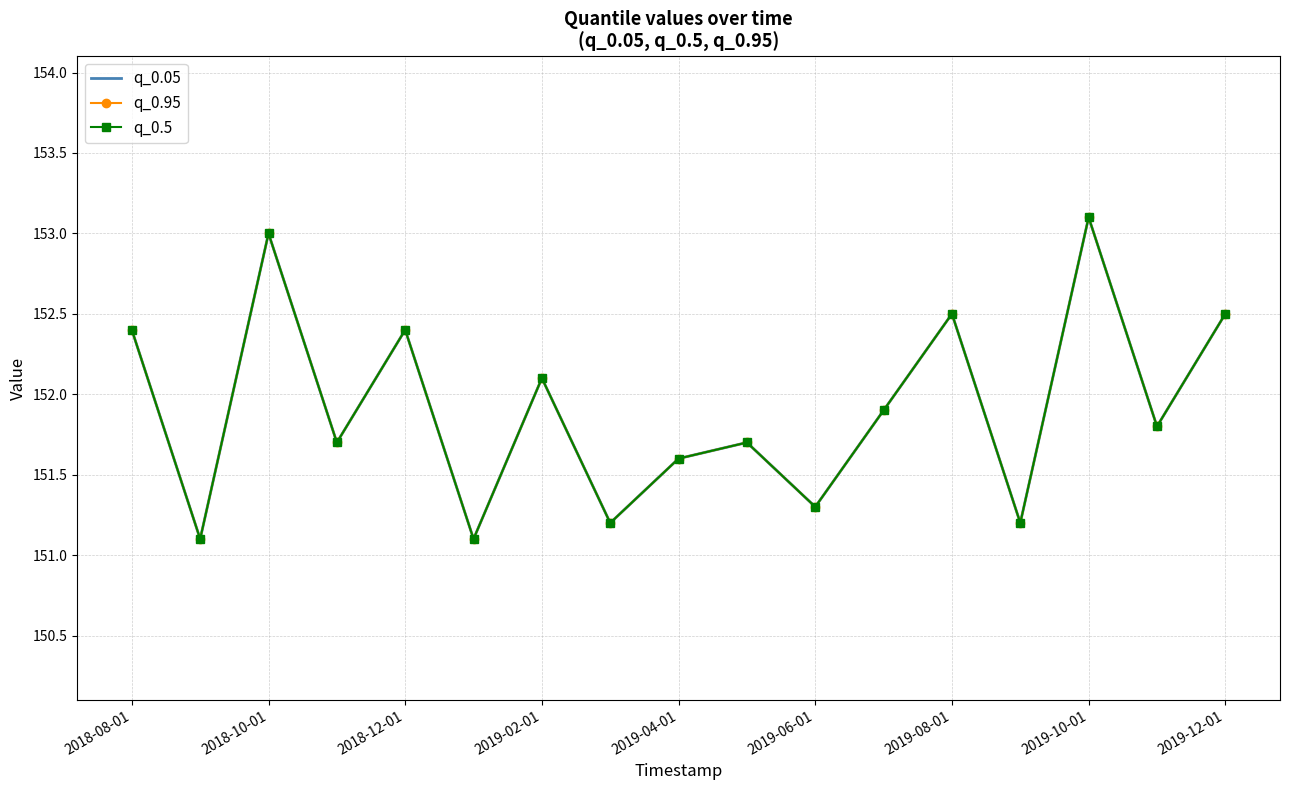

Reading right to left, list all the values displayed in this chart.

q_0.05: 152.5	151.8	153.1	151.2	152.5	151.9	151.3	151.7	151.6	151.2	152.1	151.1	152.4	151.7	153.0	151.1	152.4
q_0.95: 152.5	151.8	153.1	151.2	152.5	151.9	151.3	151.7	151.6	151.2	152.1	151.1	152.4	151.7	153.0	151.1	152.4
q_0.5: 152.5	151.8	153.1	151.2	152.5	151.9	151.3	151.7	151.6	151.2	152.1	151.1	152.4	151.7	153.0	151.1	152.4